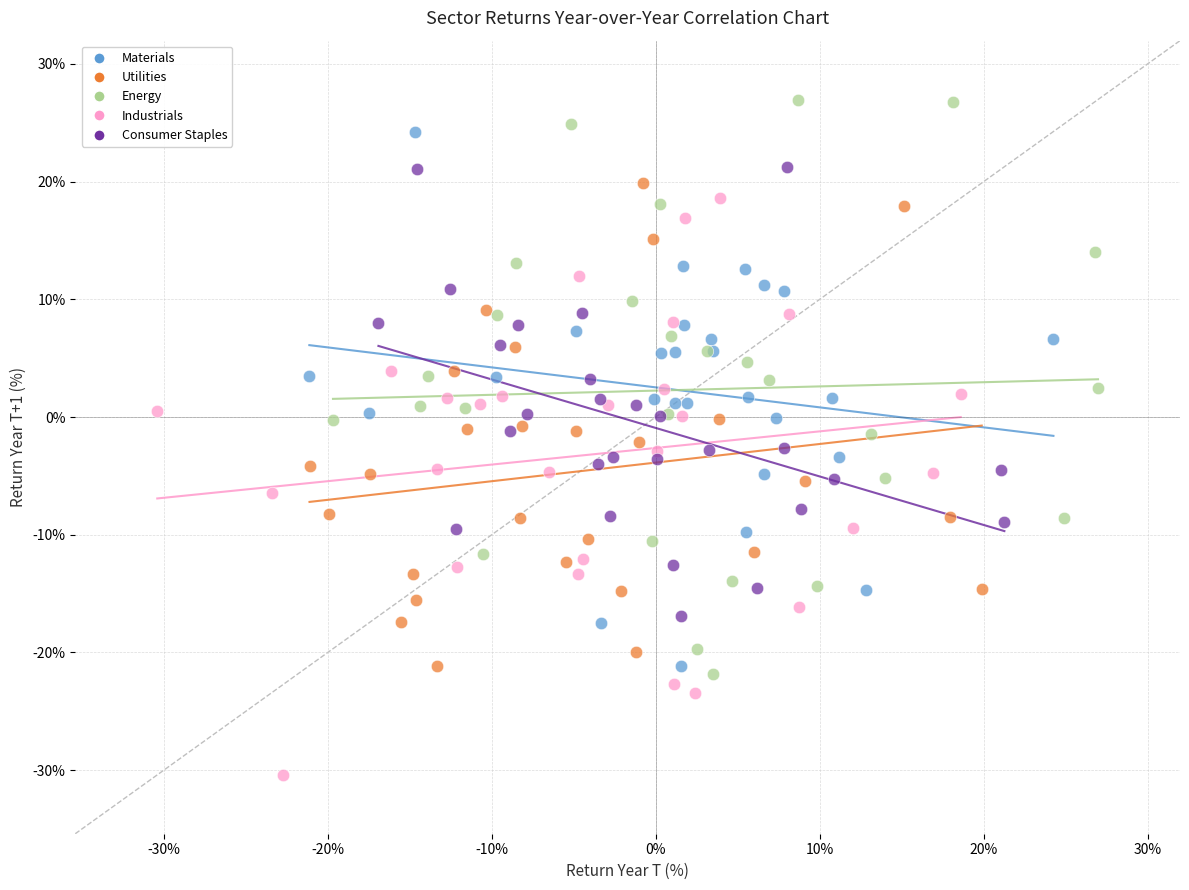

Which series reaches the maximum Y coordinate?

Energy